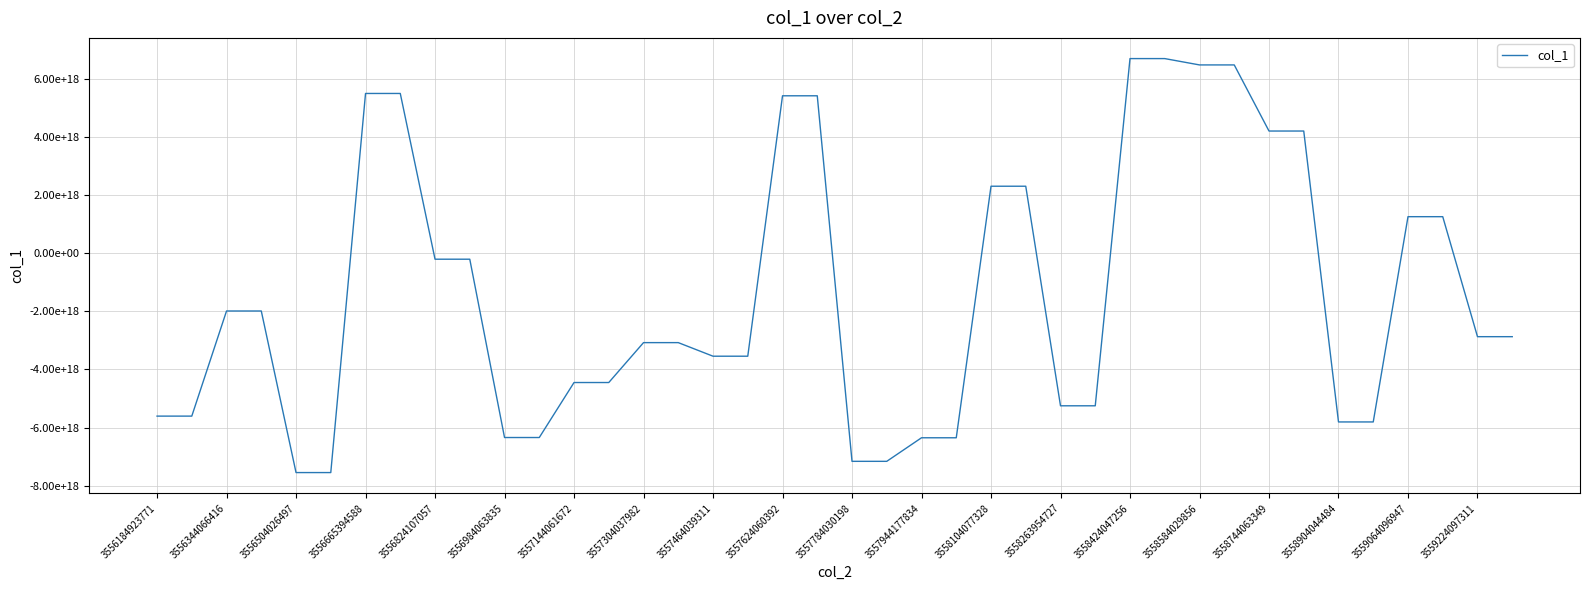

What is the value of the 23rd point from the left?

-6351413034151714816